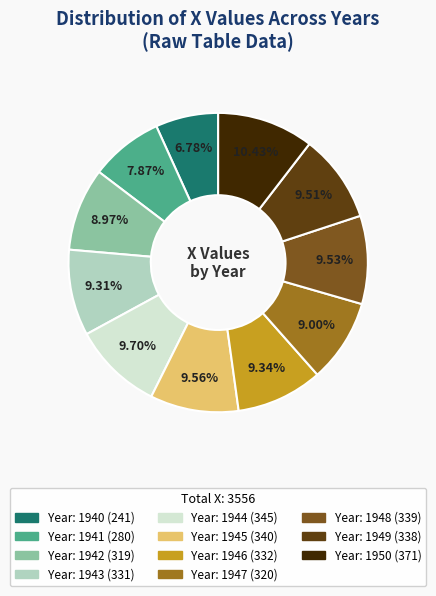

Is there a majority slice in this chart?

No